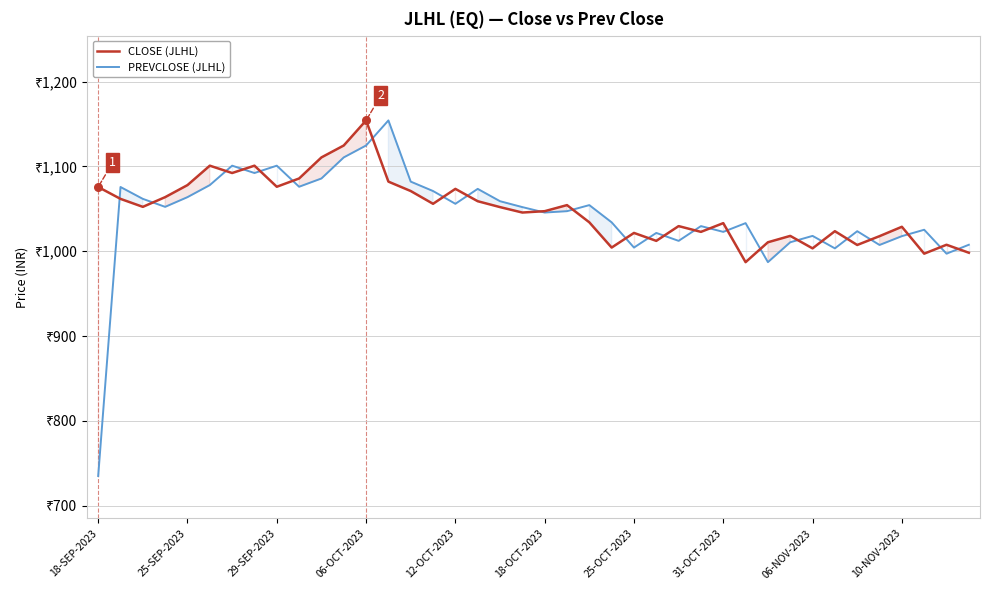

Which series reaches the maximum Y coordinate?

CLOSE (JLHL)